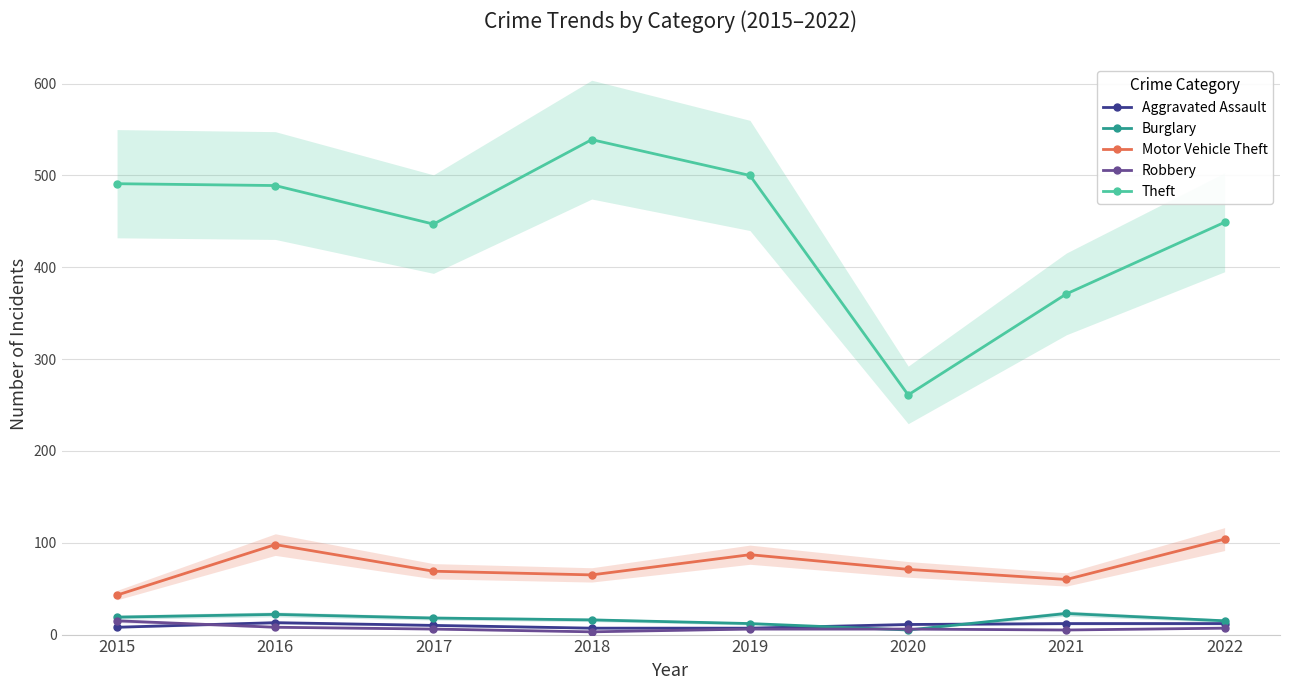

At which category does the chart reach its minimum across all series?

2018